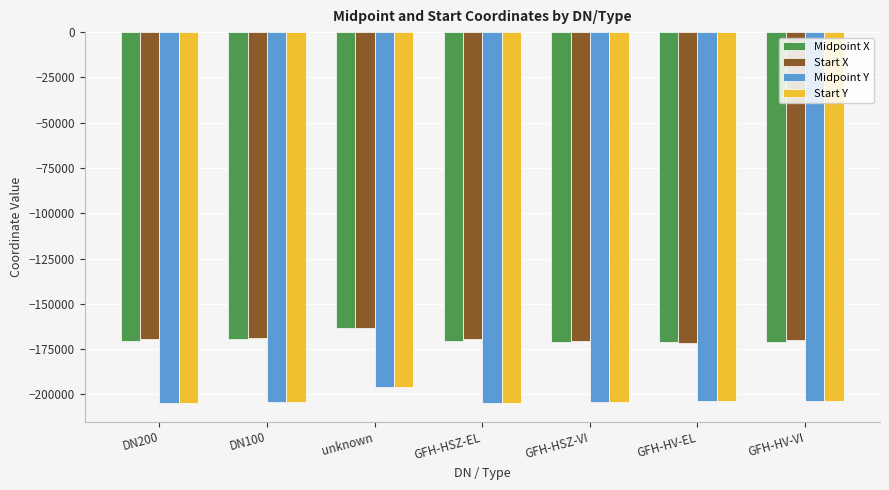

At which category is the sum across all series the highest?

unknown